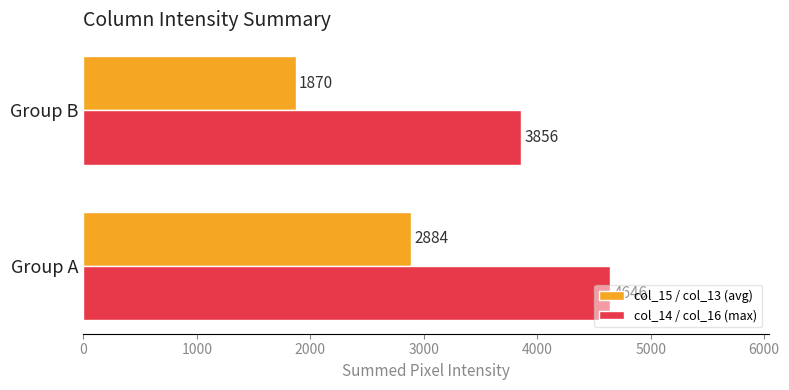

Read the col_15 / col_13 (avg) value at Group A.

2884